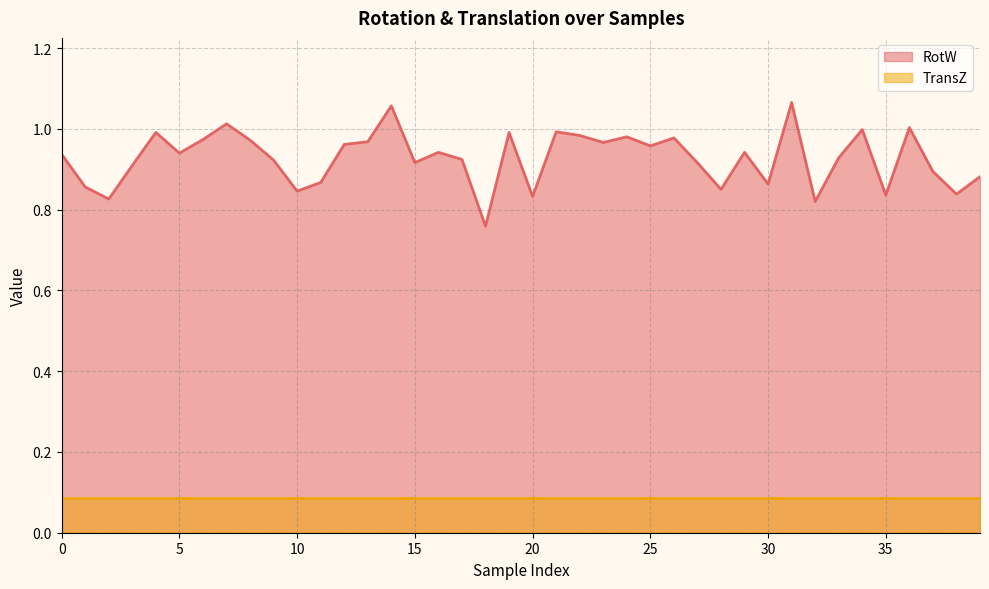

List the series in order of their peak value, highest first.

RotW, TransZ